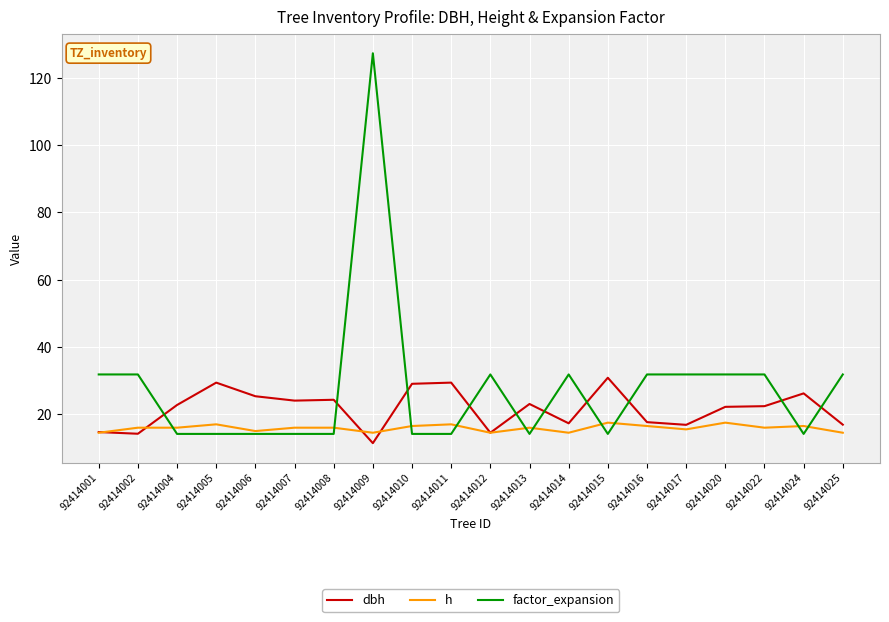

True or false: h and factor_expansion intersect in this chart.

True